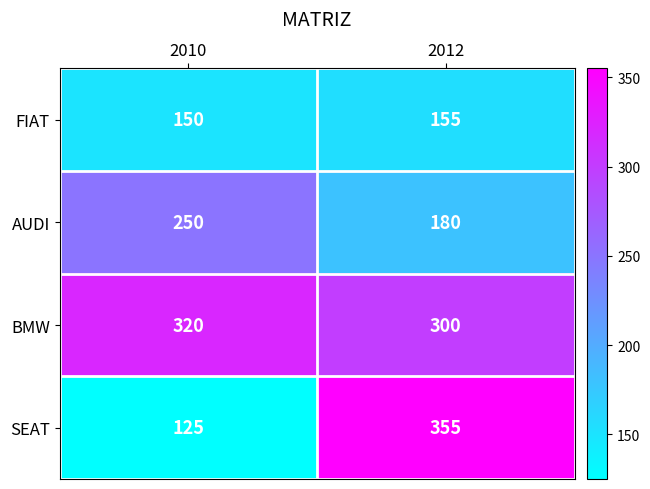

Reading right to left, list all the values displayed in this chart.

FIAT: 155	150
AUDI: 180	250
BMW: 300	320
SEAT: 355	125